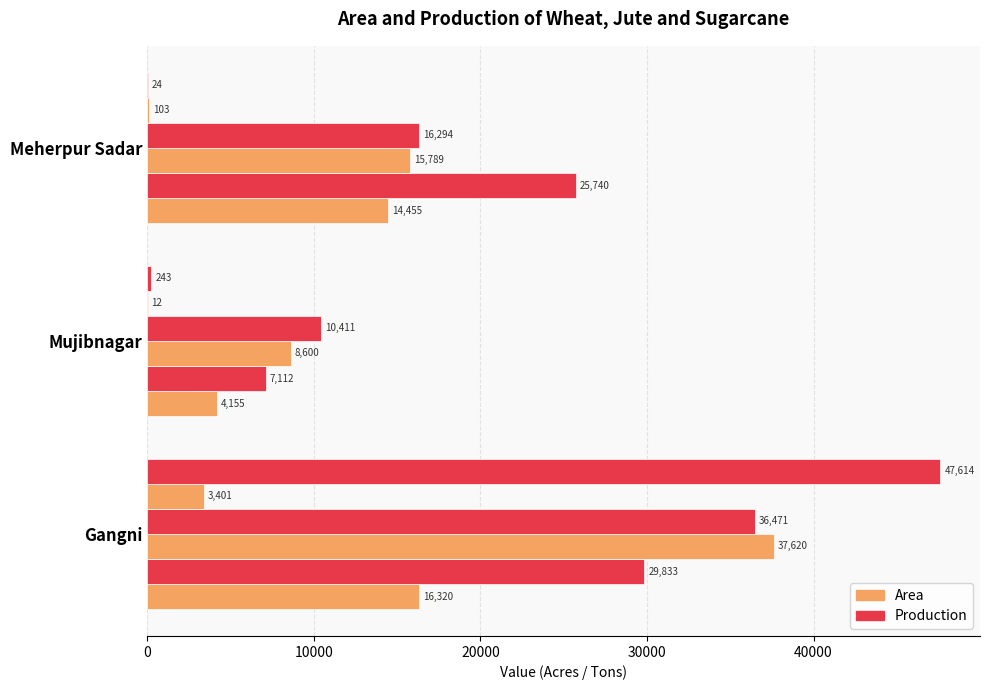

How many series are shown in this chart?

6